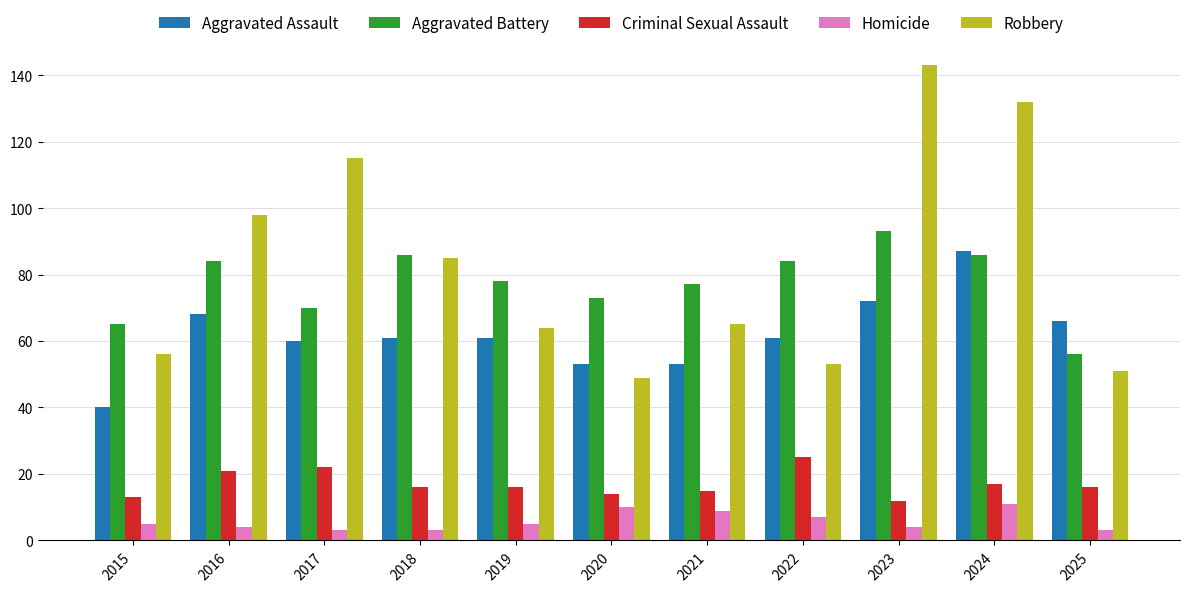

At which label does Aggravated Assault first exceed 61?

2016